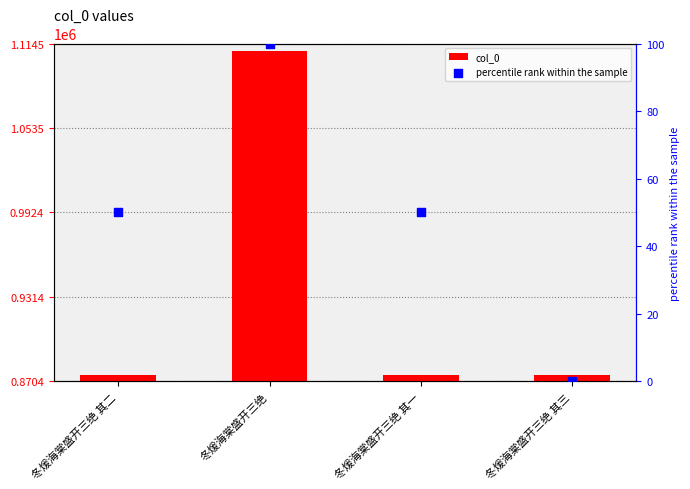

What is the total value across all series at 冬煖海棠盛开三绝 其三?

874756